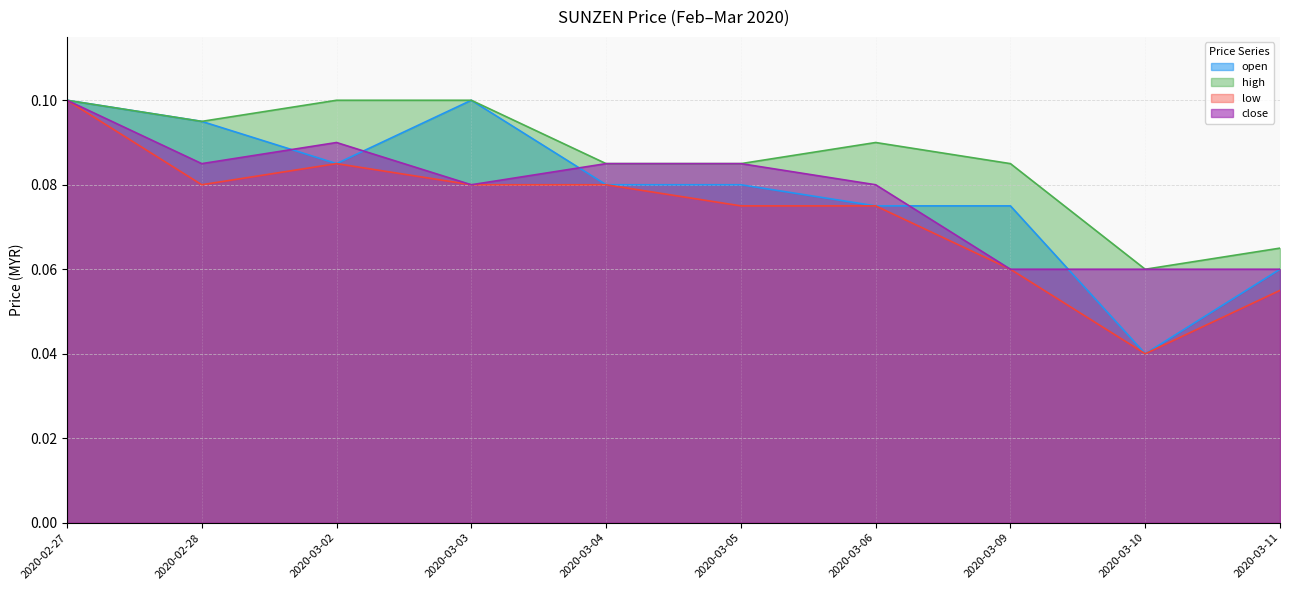

At which category does close reach its first local peak?

2020-03-02